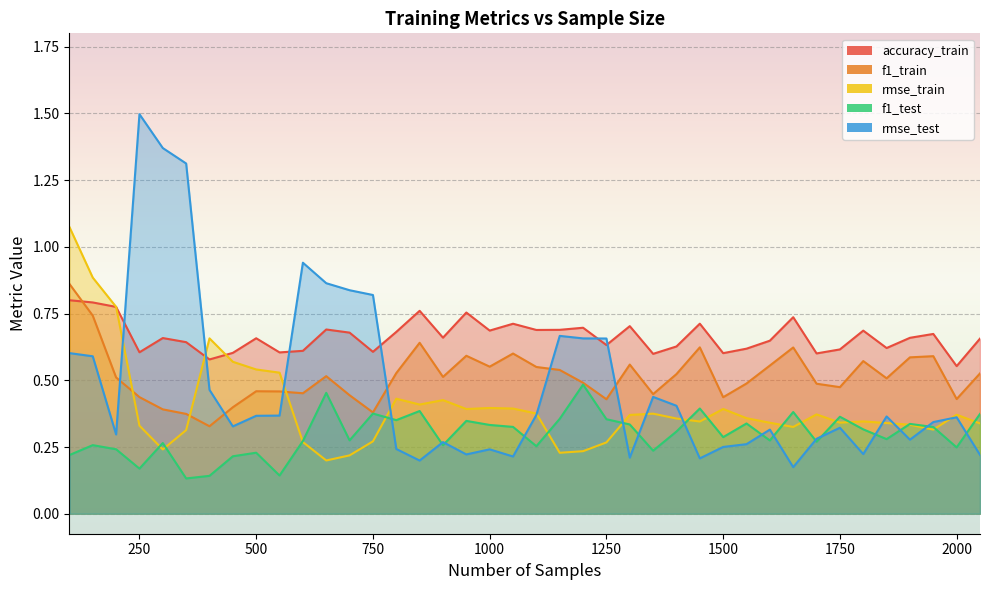

What is the maximum value shown in the chart?

1.5